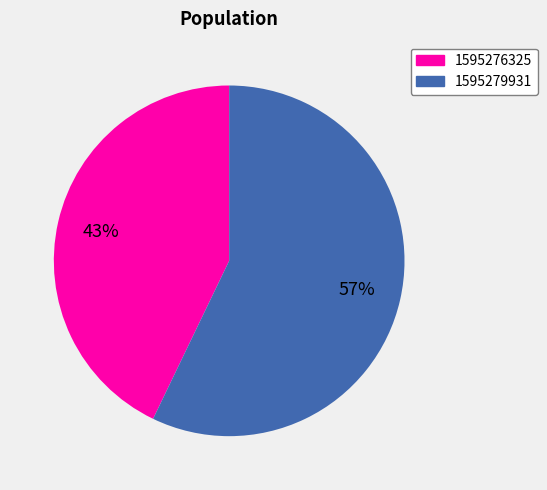

Is the sum of 1595279931 and 1595276325 greater than half?

Yes